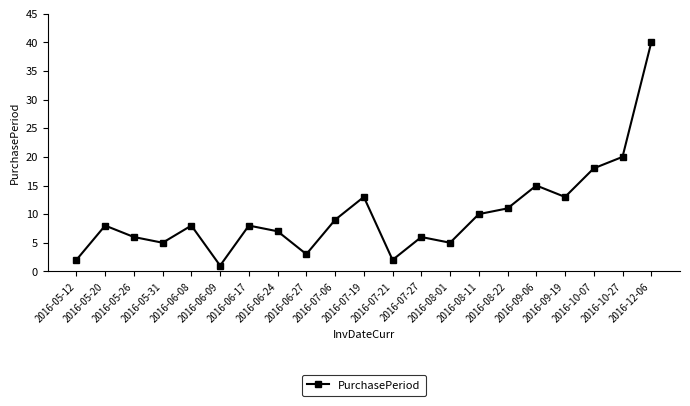

How many data points does each series have?

21